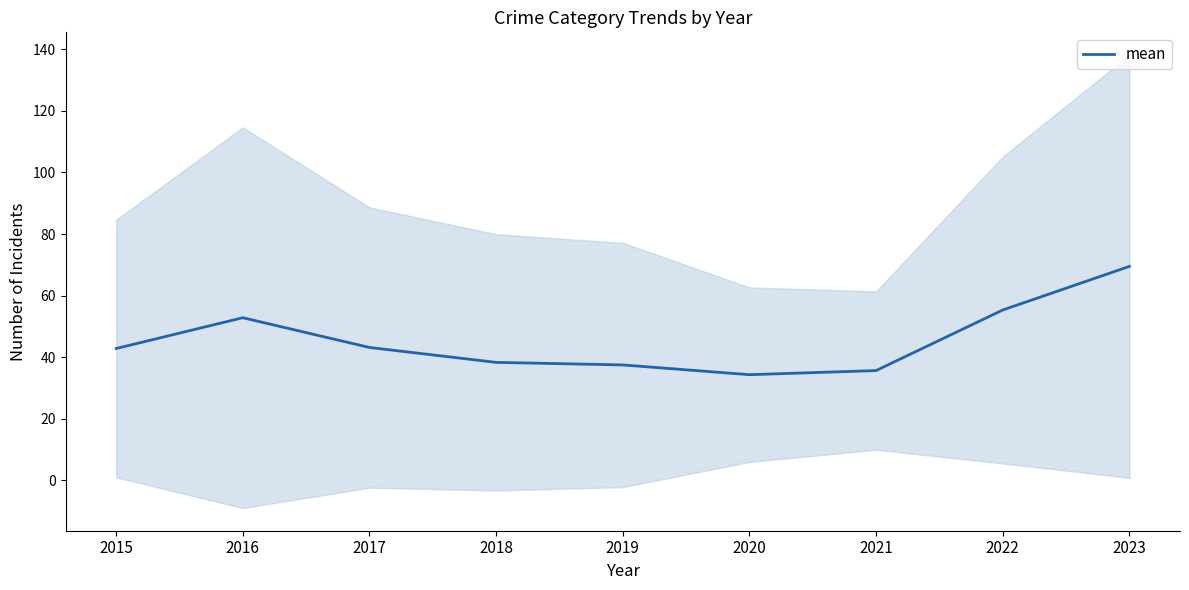

Does the chart have visible grid lines?

No